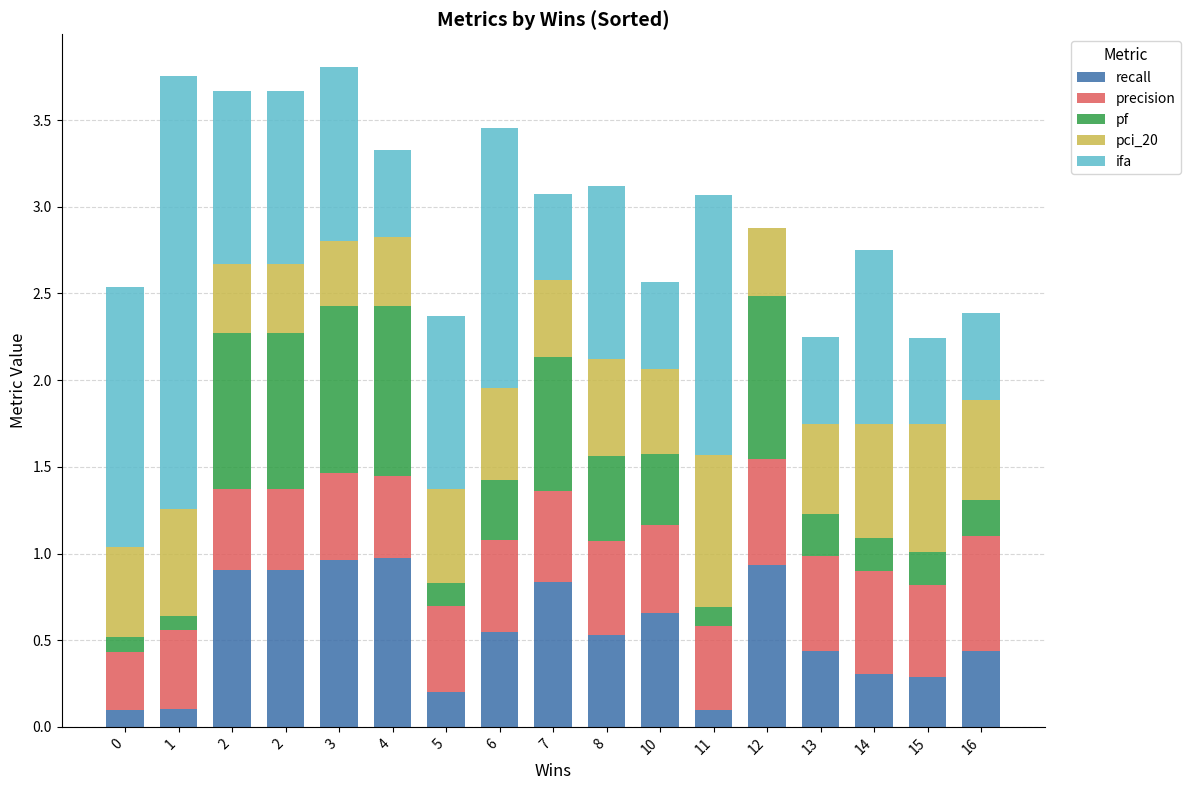

Count the number of categories in the chart.

17